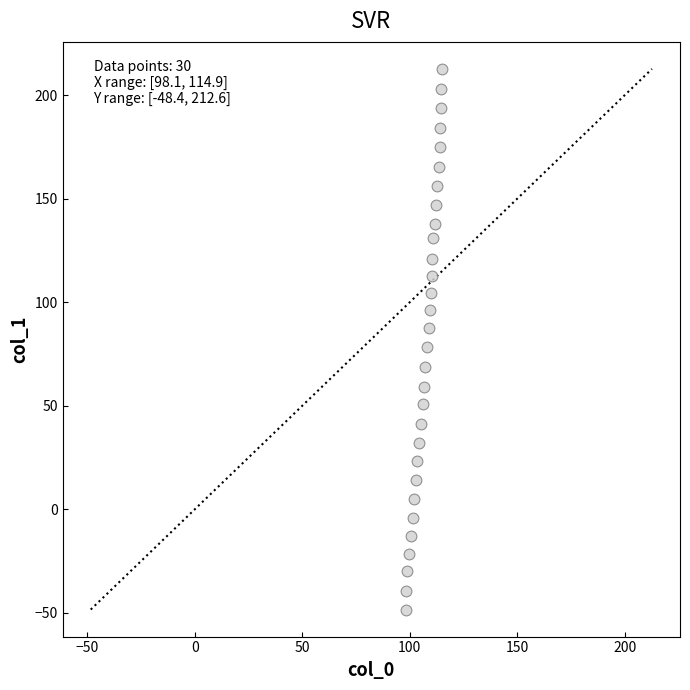

What is the range of Y values (max minus min)?

261.0